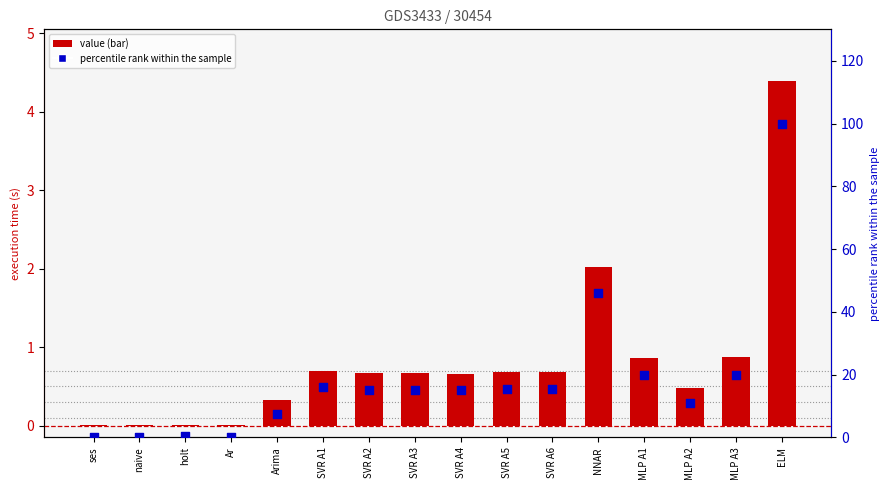

What are all the series names shown in the legend?

value (bar), percentile rank